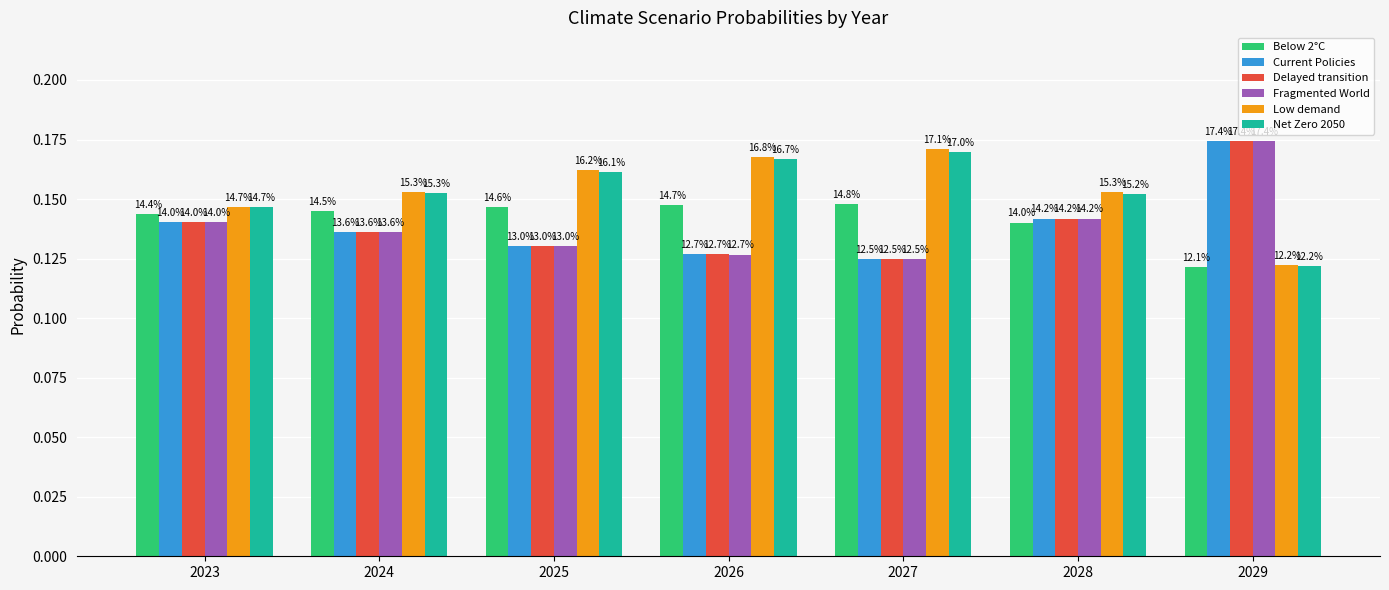

Are the bars grouped side by side (vs. stacked)?

Yes